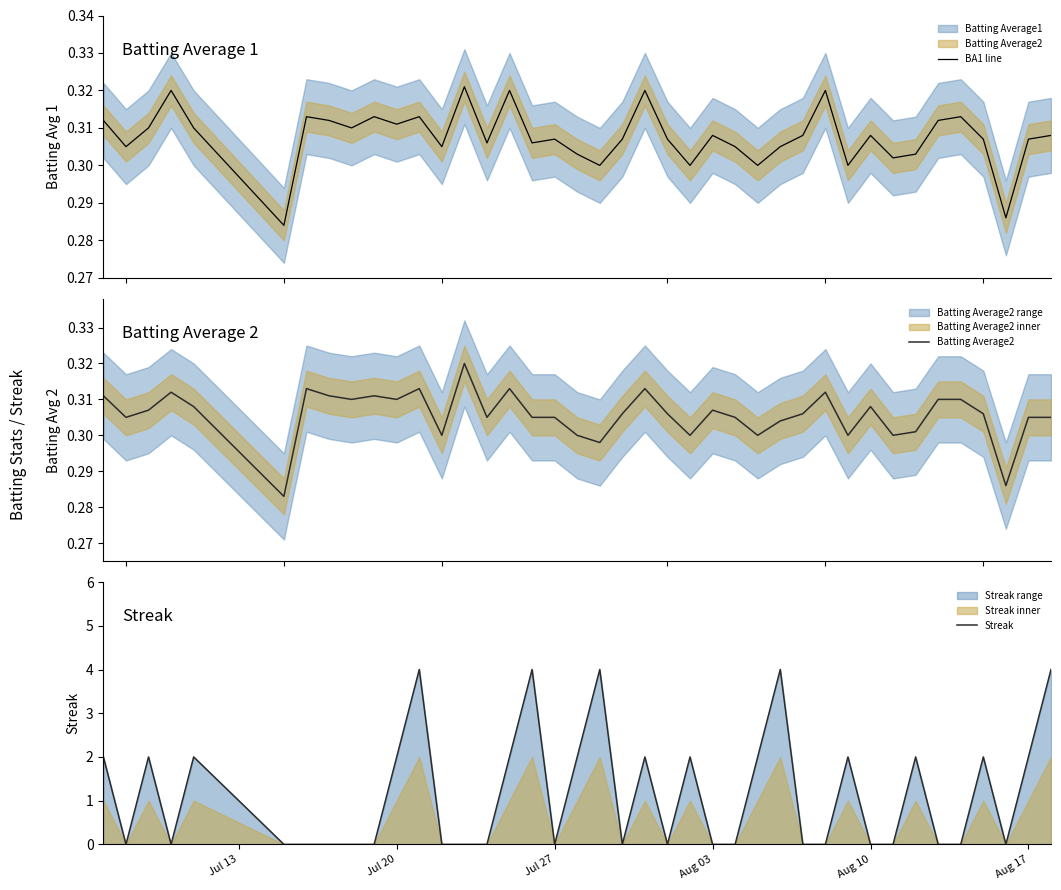

What is the highest value of the Streak series?

4